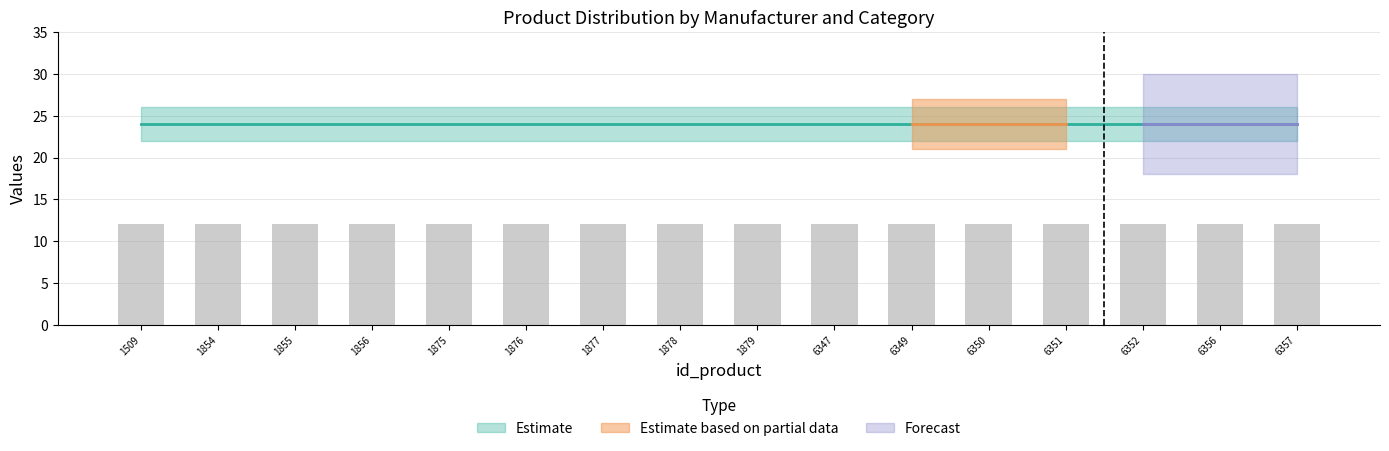

Which has a higher value, 6357 or 1509?

6357